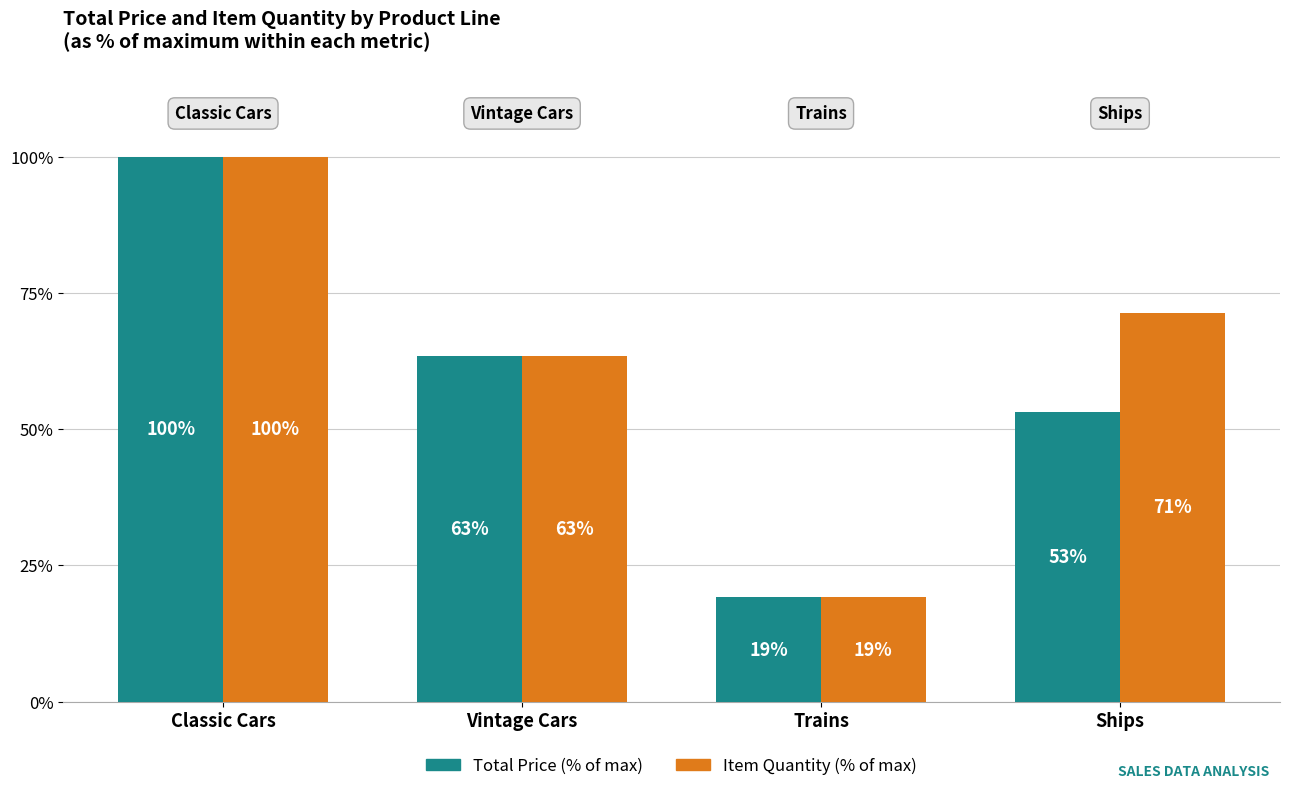

Count the number of data series in this chart.

2